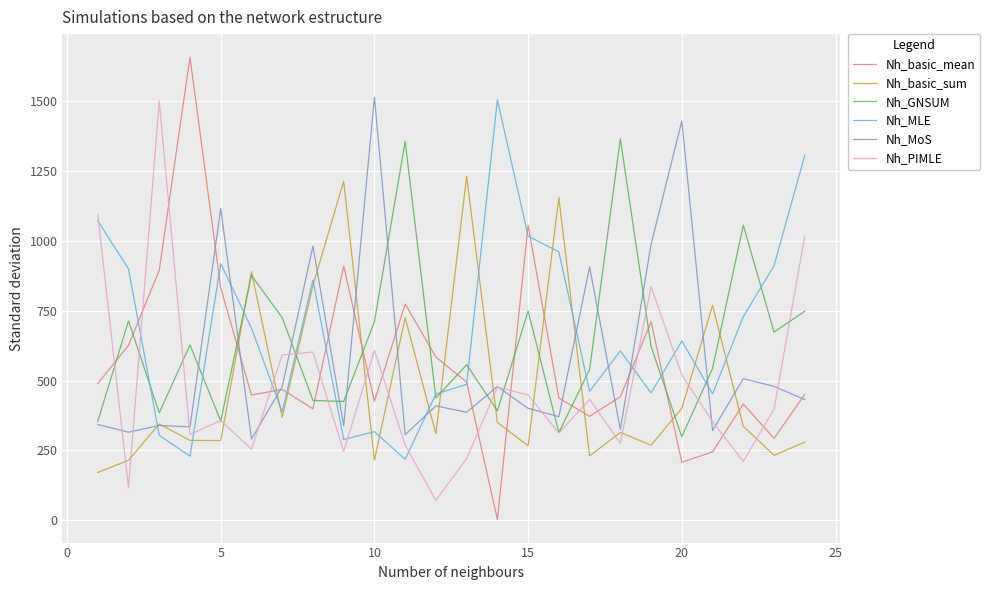

True or false: Nh_basic_mean and Nh_PIMLE cross at least once.

True